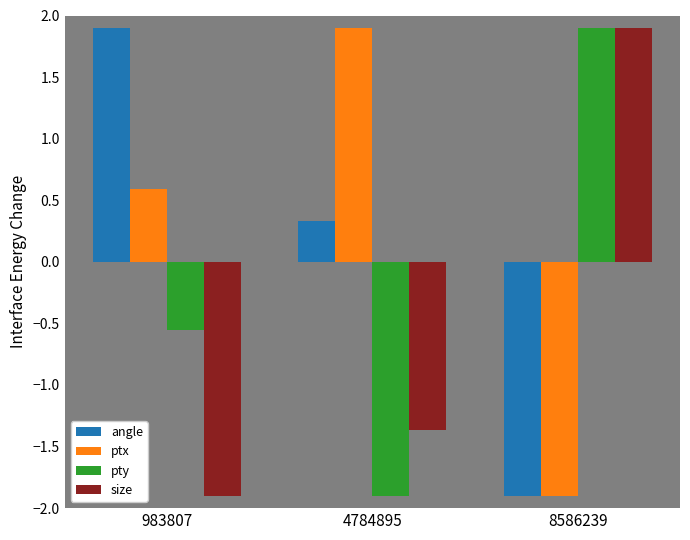

Does the chart contain any negative values?

Yes